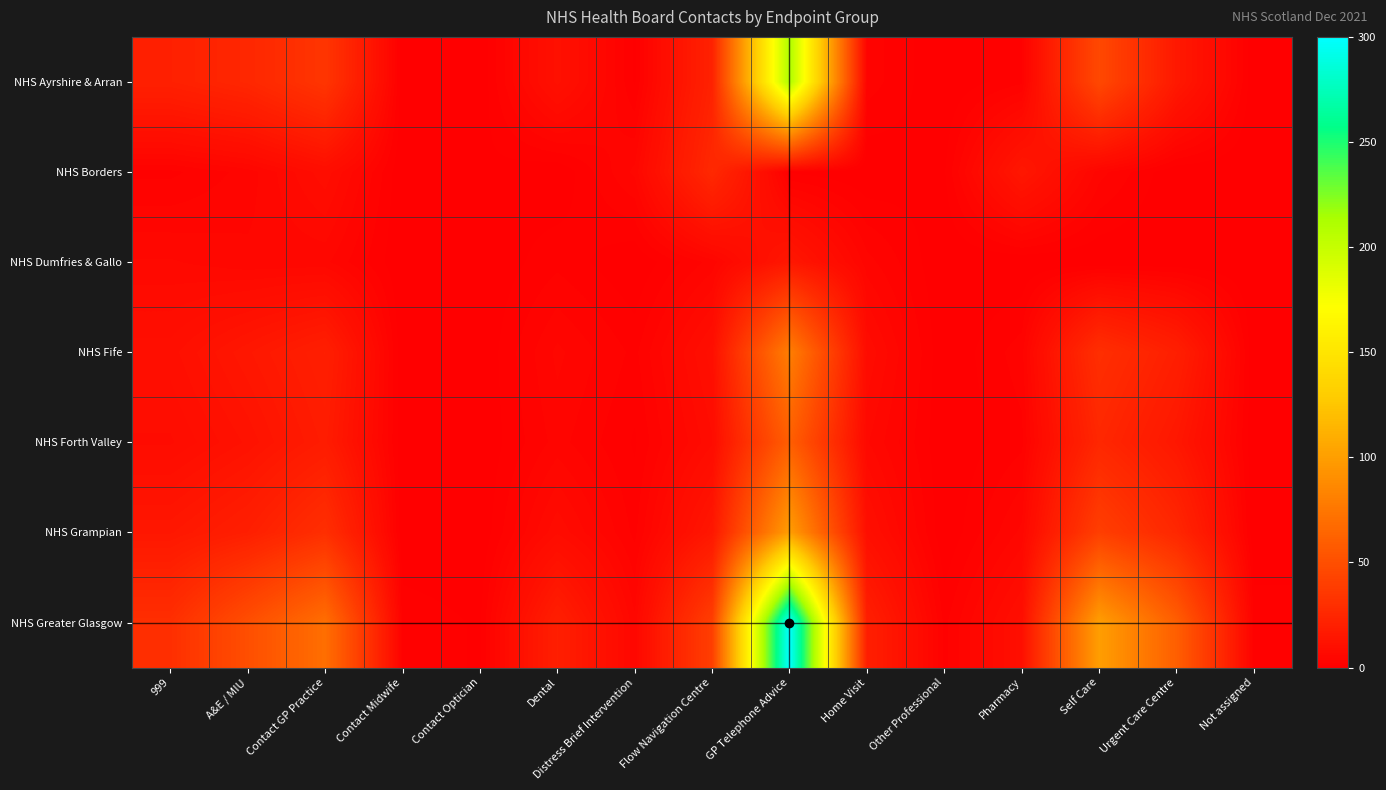

At how many categories does at least one series exceed 270?

1